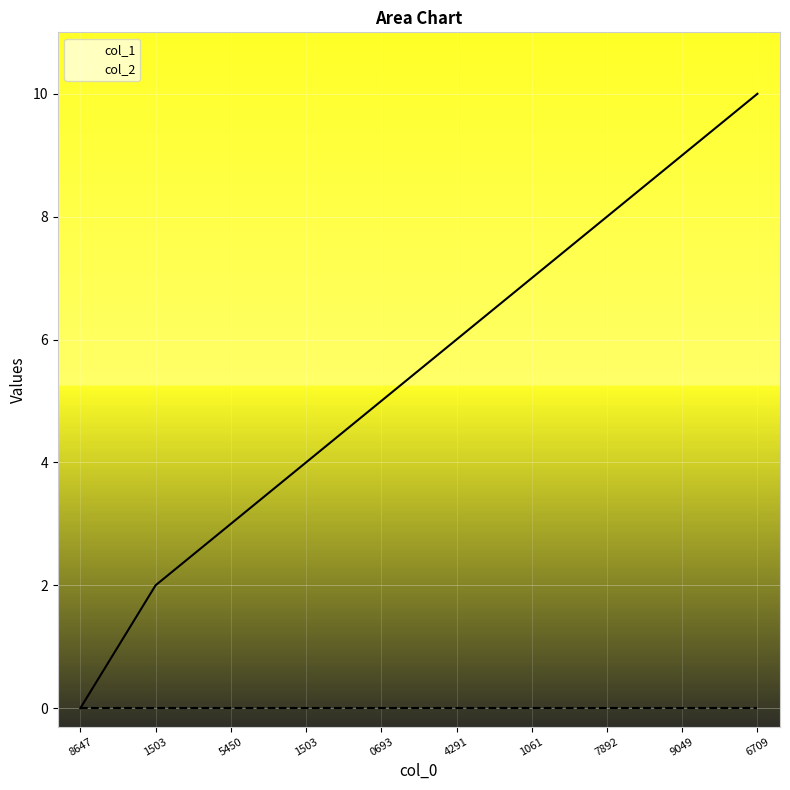

Which series changed the most between 4291 and 7892?

col_1